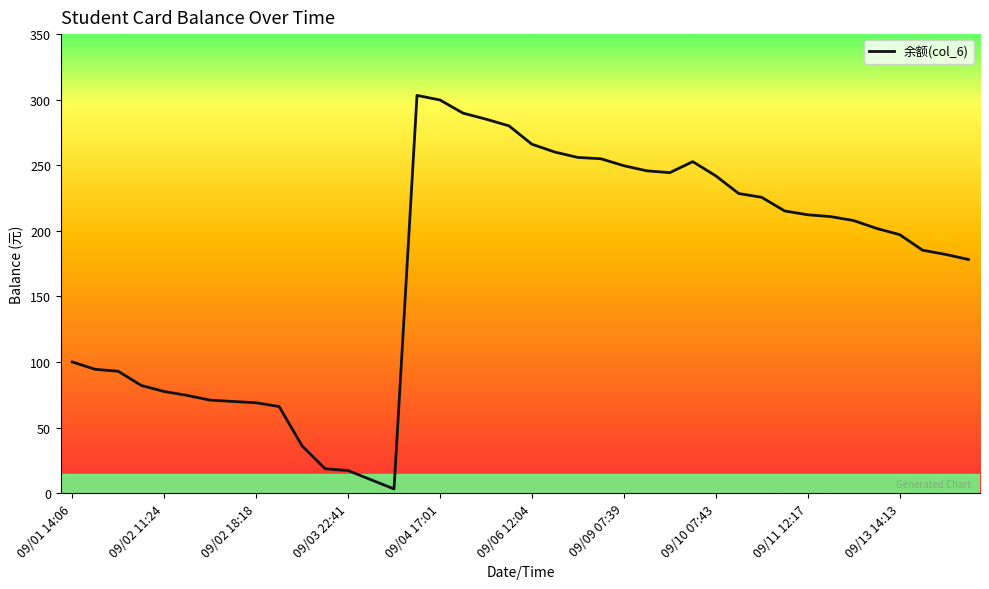

The value at 10 is 49.6. True or false?

False